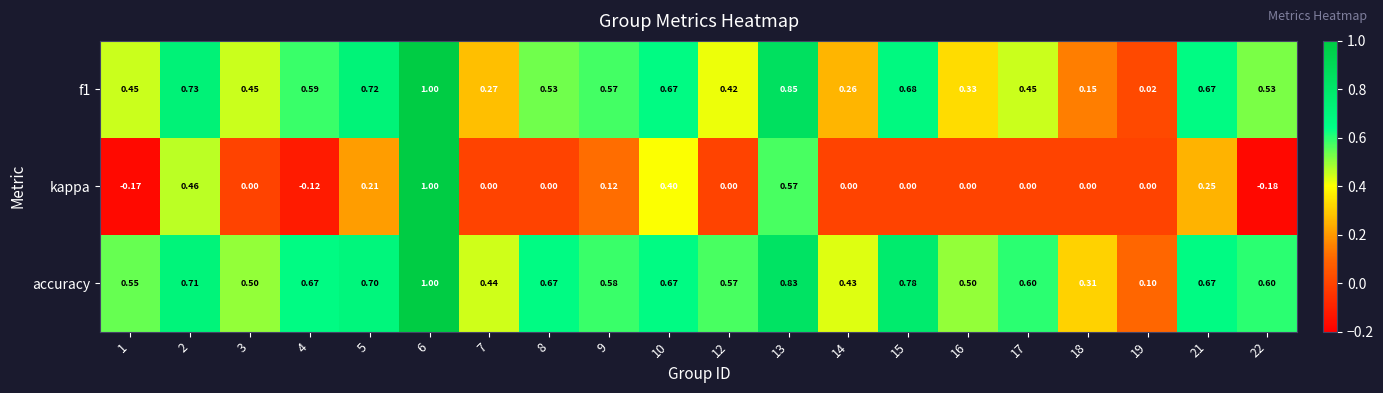

How many categories are shown in the chart?

20